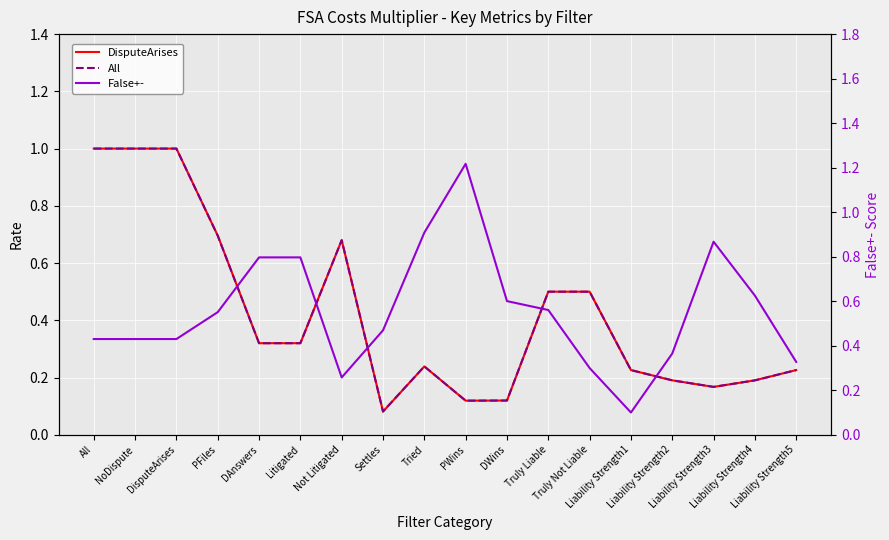

What is the label of the 9th point from the right?

PWins